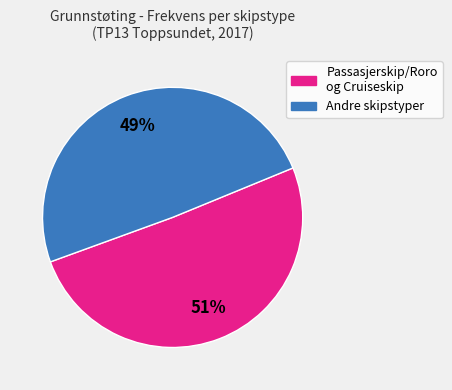

Count the number of slices in the pie.

2